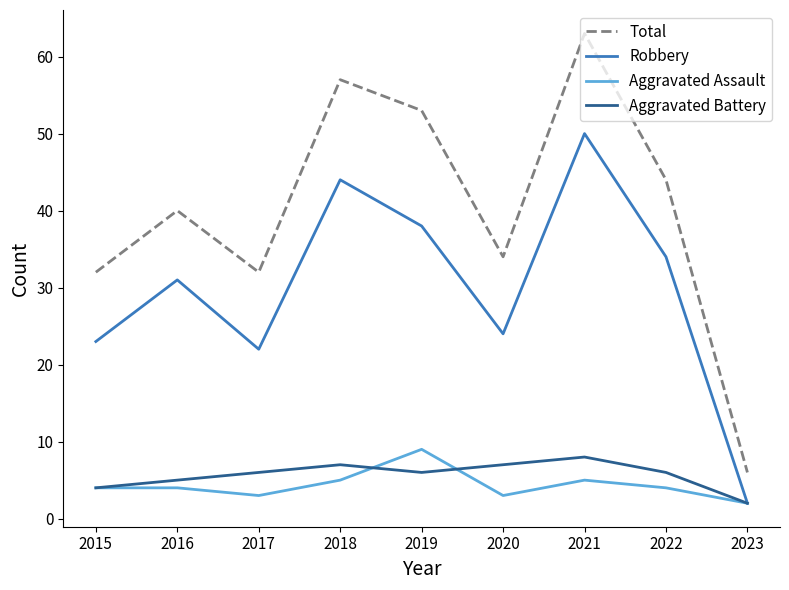

At which category does Robbery reach its first local peak?

2016